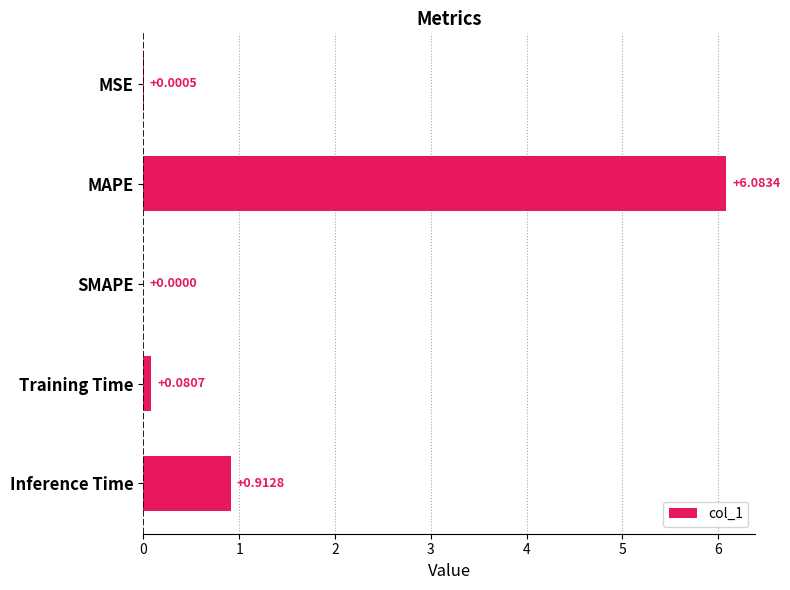

Which label corresponds to the largest value in the chart?

MAPE